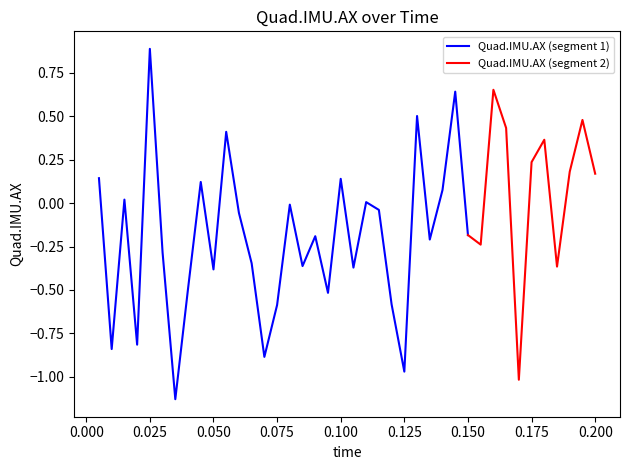

What is the value of the 13th point from the left?

-0.3